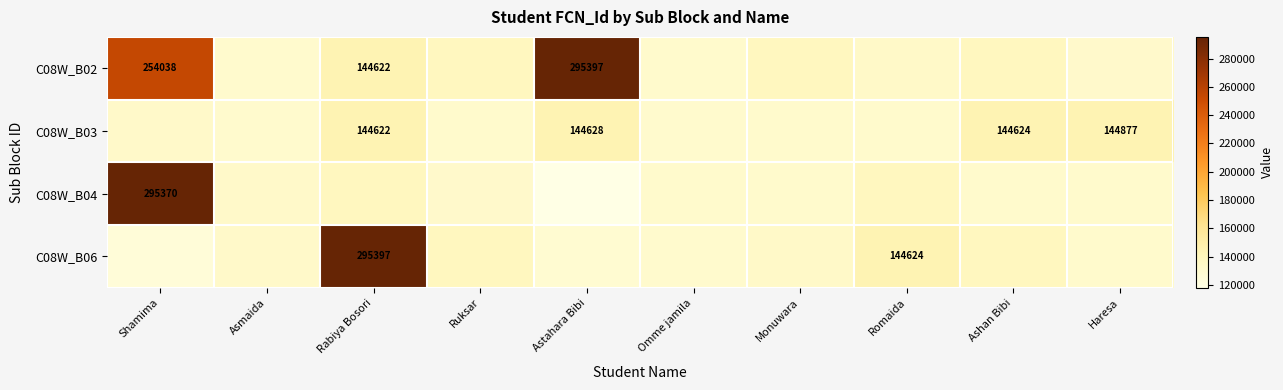

The C08W_B02 series shows 254038 at Shamima. True or false?

True